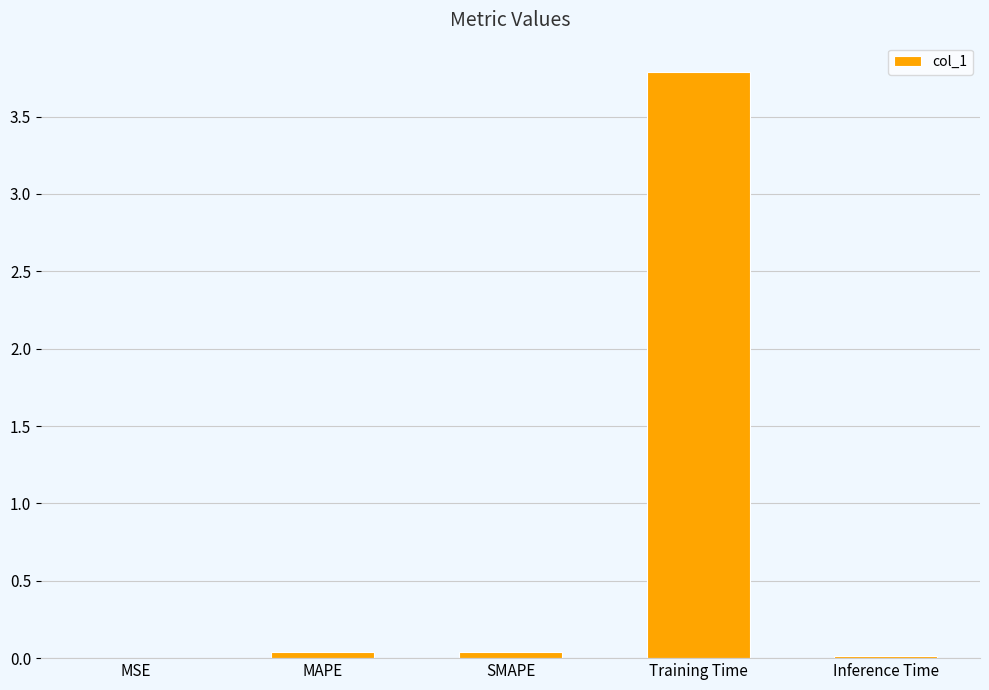

What is the maximum value shown in the chart?

3.8